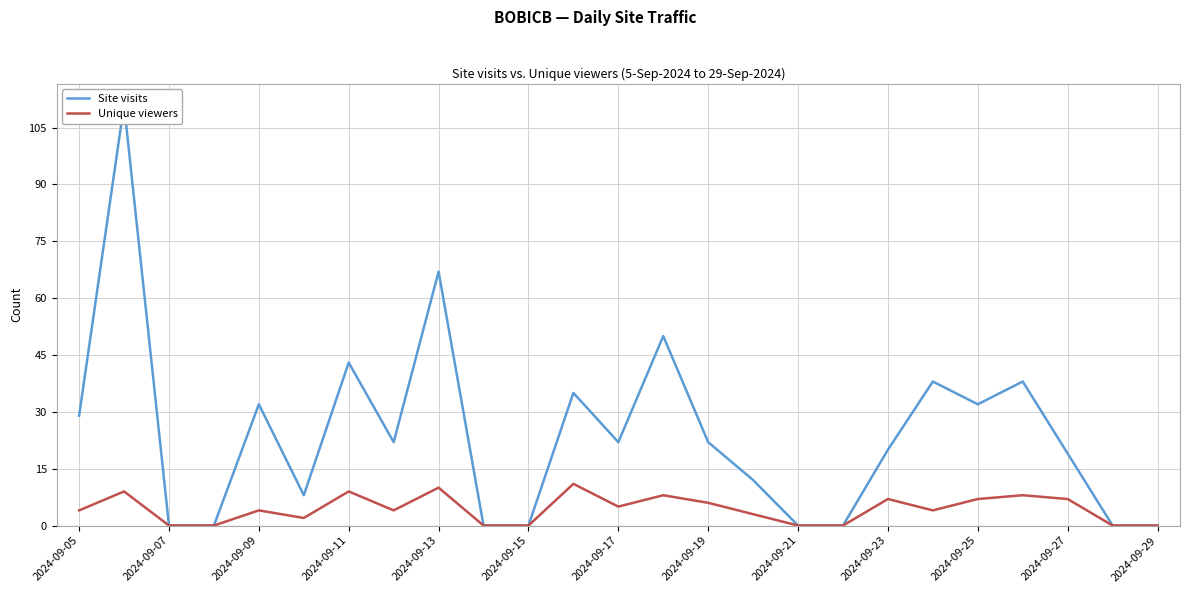

The value of Unique viewers at 2024-09-23 is 7. True or false?

True